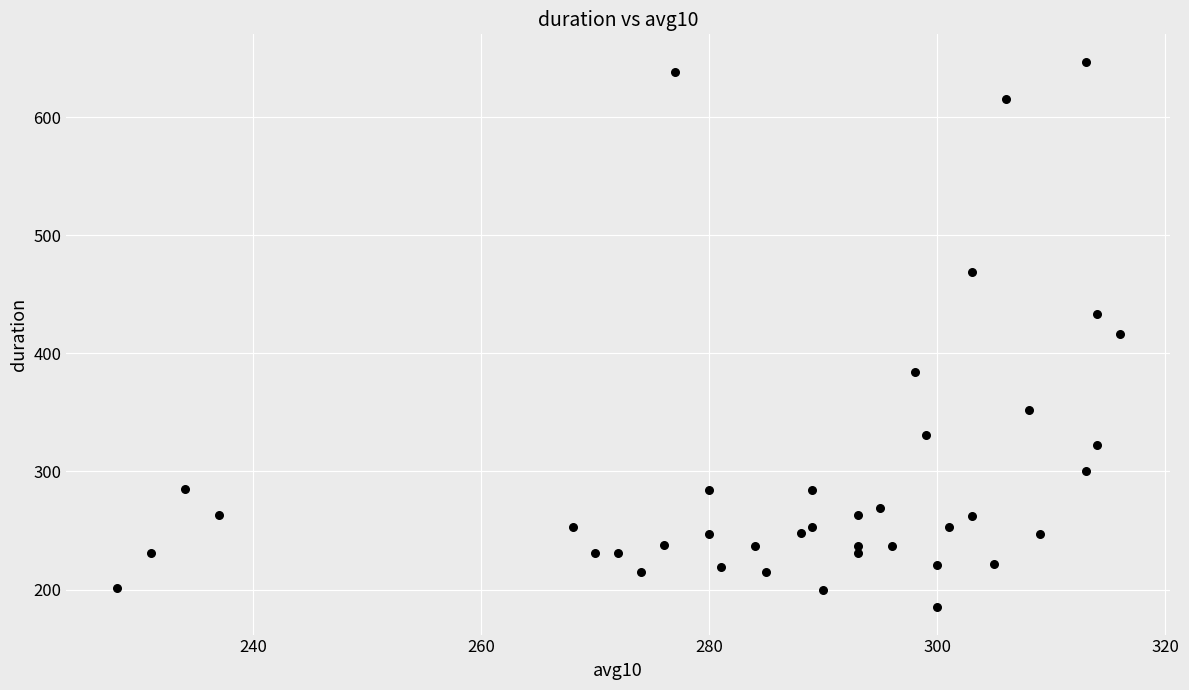

What is the range of Y values (max minus min)?

462